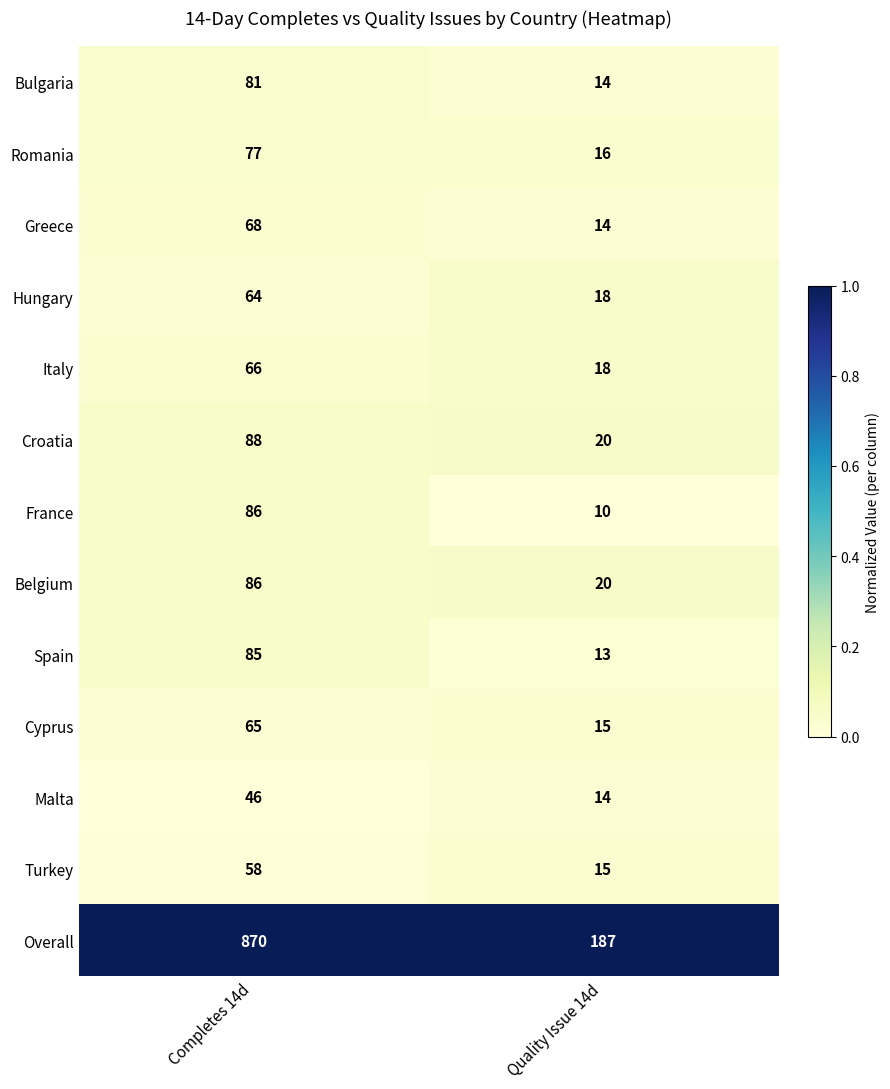

At which category is the sum across all series the highest?

Completes 14d